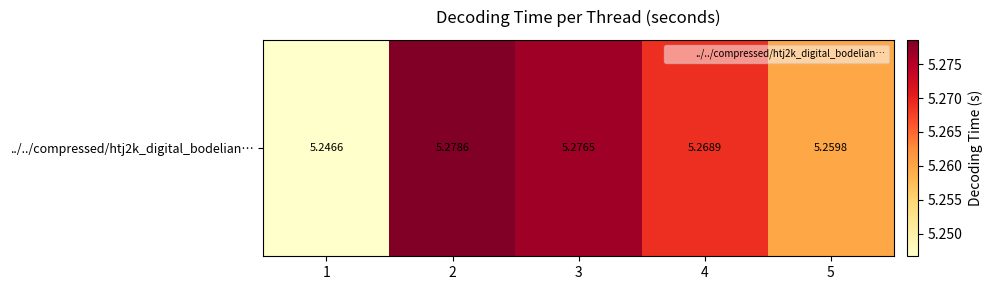

True or false: the data shows 5.3 at 3.

True